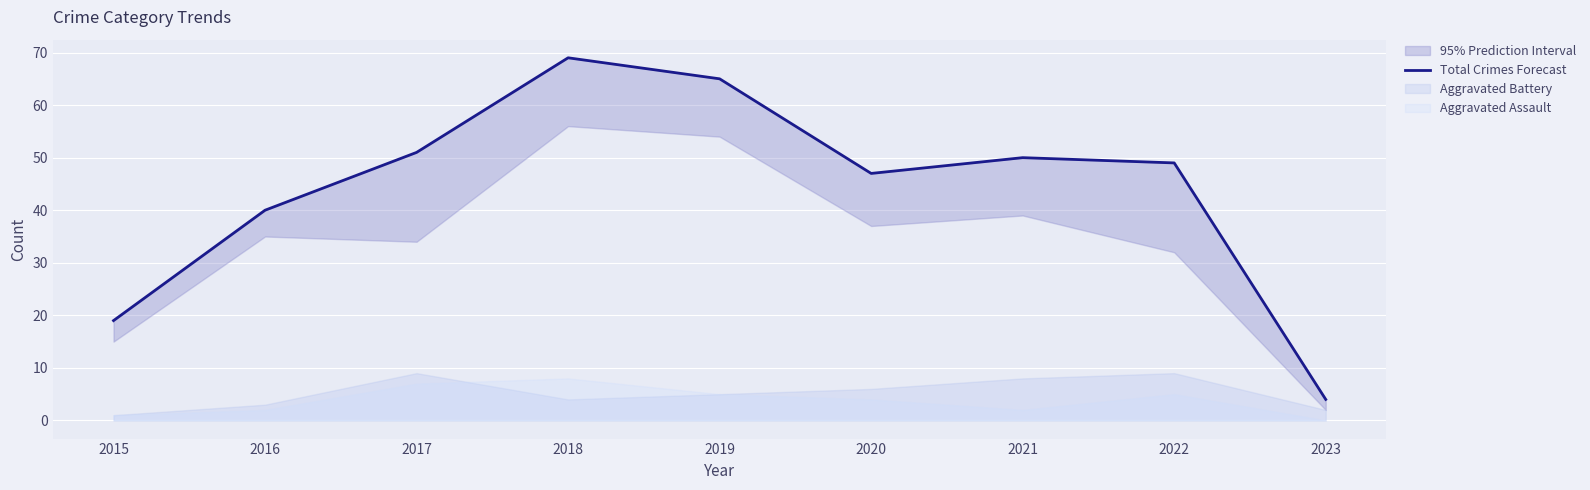

Which has a higher value, 2023 or 2016?

2016